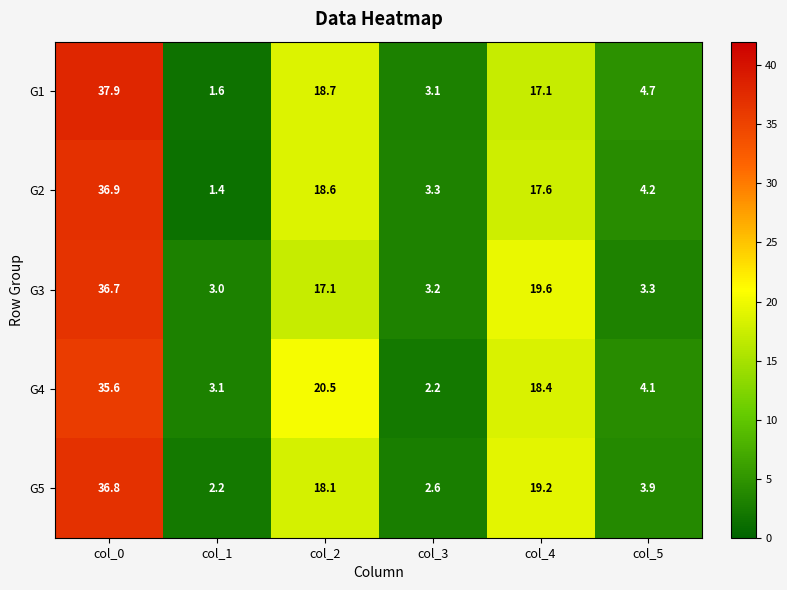

At which label is G5 closest to 19?

col_4